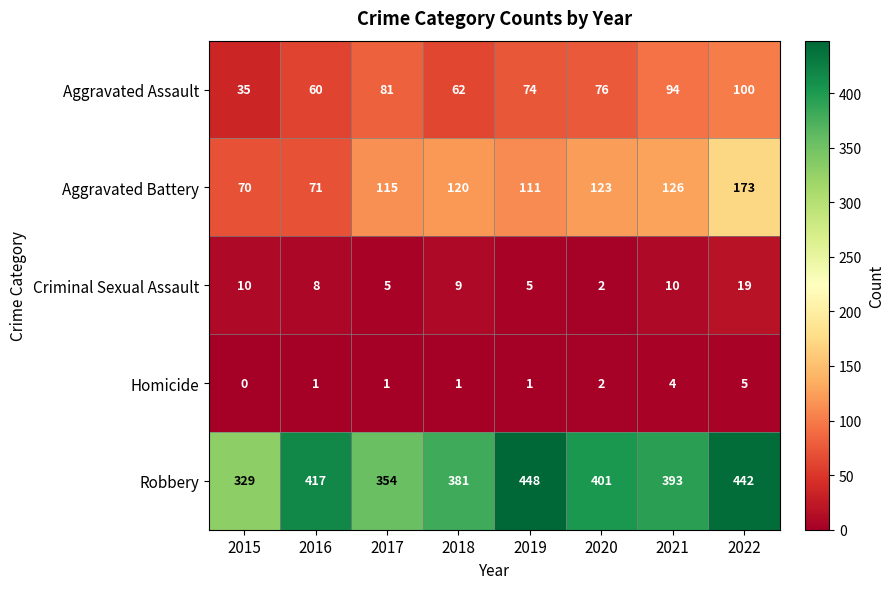

What is the spread (max minus min) of values at 2022?

437